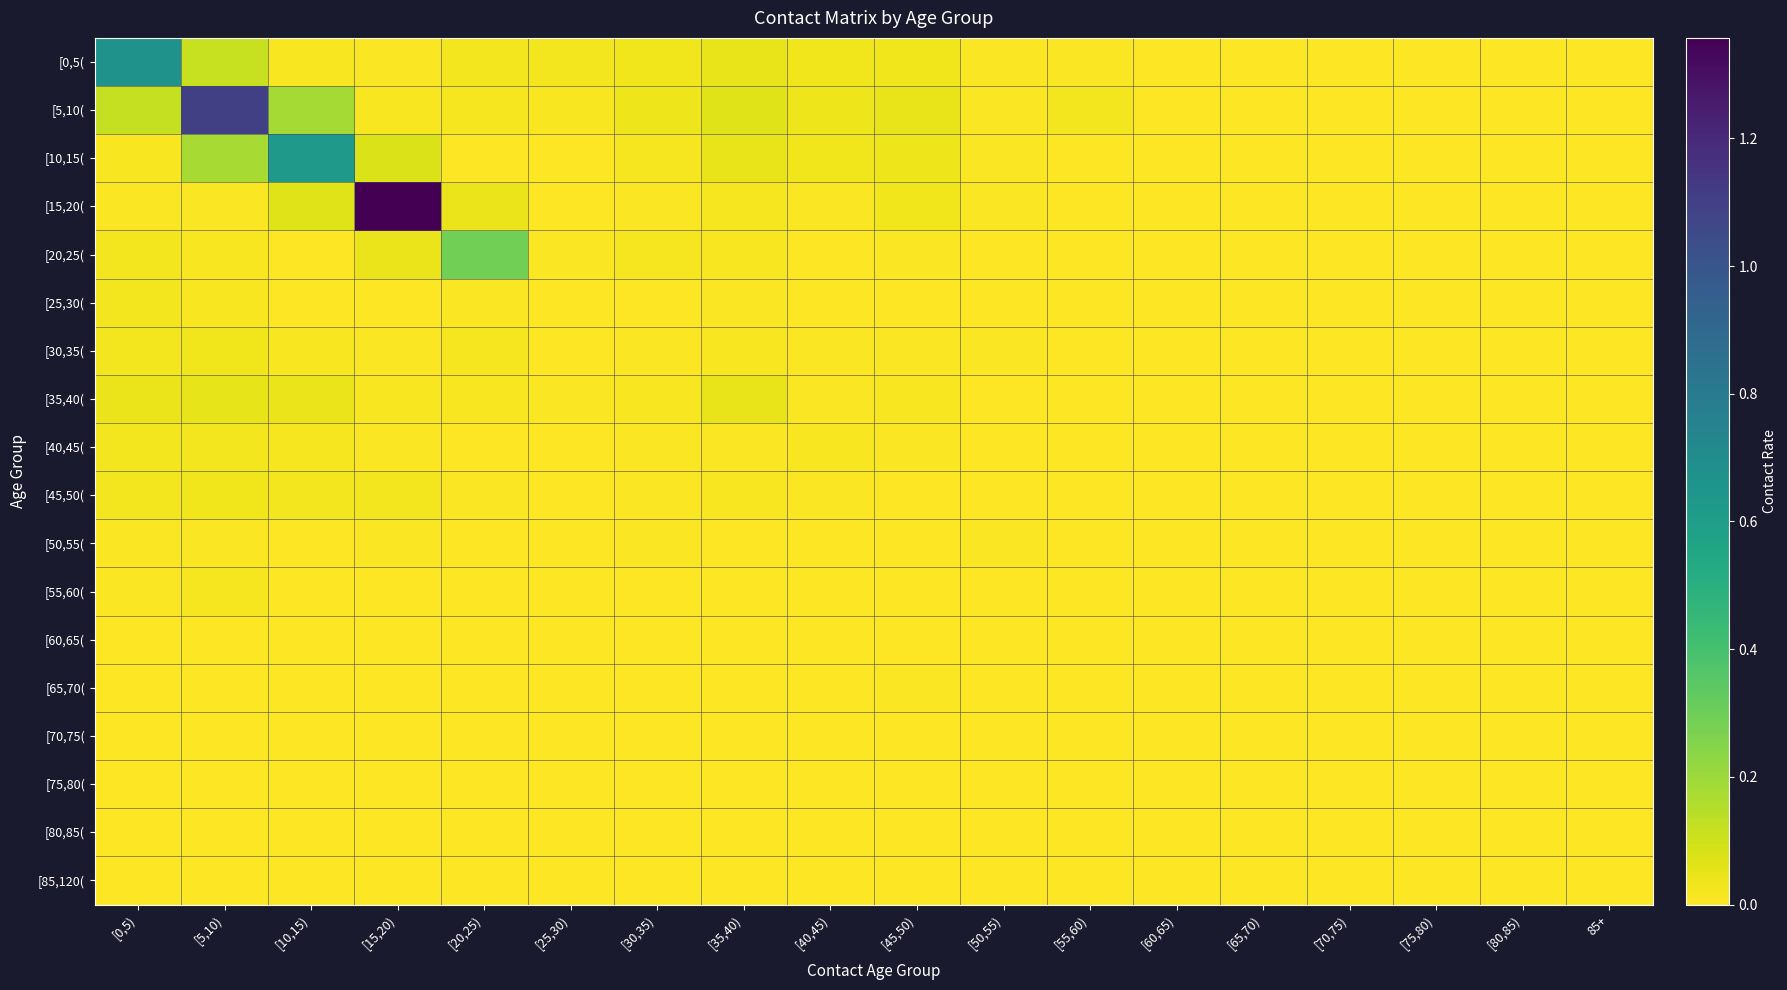

Reading right to left, transcribe all the data shown in this chart.

[0,5(: 85+=0.0	[80,85)=0.0	[75,80)=0.0	[70,75)=0.0	[65,70)=0.0	[60,65)=0.0	[55,60)=0.0	[50,55)=0.0	[45,50)=0.0	[40,45)=0.0	[35,40)=0.0	[30,35)=0.0	[25,30)=0.0	[20,25)=0.0	[15,20)=0.0	[10,15)=0.0	[5,10)=0.1	[0,5)=0.7
[5,10(: 85+=0.0	[80,85)=0.0	[75,80)=0.0	[70,75)=0.0	[65,70)=0.0	[60,65)=0.0	[55,60)=0.0	[50,55)=0.0	[45,50)=0.0	[40,45)=0.0	[35,40)=0.1	[30,35)=0.0	[25,30)=0.0	[20,25)=0.0	[15,20)=0.0	[10,15)=0.2	[5,10)=1.1	[0,5)=0.1
[10,15(: 85+=0.0	[80,85)=0.0	[75,80)=0.0	[70,75)=0.0	[65,70)=0.0	[60,65)=0.0	[55,60)=0.0	[50,55)=0.0	[45,50)=0.0	[40,45)=0.0	[35,40)=0.0	[30,35)=0.0	[25,30)=0.0	[20,25)=0.0	[15,20)=0.1	[10,15)=0.6	[5,10)=0.2	[0,5)=0.0
[15,20(: 85+=0.0	[80,85)=0.0	[75,80)=0.0	[70,75)=0.0	[65,70)=0.0	[60,65)=0.0	[55,60)=0.0	[50,55)=0.0	[45,50)=0.0	[40,45)=0.0	[35,40)=0.0	[30,35)=0.0	[25,30)=0.0	[20,25)=0.0	[15,20)=1.4	[10,15)=0.1	[5,10)=0.0	[0,5)=0.0
[20,25(: 85+=0.0	[80,85)=0.0	[75,80)=0.0	[70,75)=0.0	[65,70)=0.0	[60,65)=0.0	[55,60)=0.0	[50,55)=0.0	[45,50)=0.0	[40,45)=0.0	[35,40)=0.0	[30,35)=0.0	[25,30)=0.0	[20,25)=0.3	[15,20)=0.0	[10,15)=0.0	[5,10)=0.0	[0,5)=0.0
[25,30(: 85+=0.0	[80,85)=0.0	[75,80)=0.0	[70,75)=0.0	[65,70)=0.0	[60,65)=0.0	[55,60)=0.0	[50,55)=0.0	[45,50)=0.0	[40,45)=0.0	[35,40)=0.0	[30,35)=0.0	[25,30)=0.0	[20,25)=0.0	[15,20)=0.0	[10,15)=0.0	[5,10)=0.0	[0,5)=0.0
[30,35(: 85+=0.0	[80,85)=0.0	[75,80)=0.0	[70,75)=0.0	[65,70)=0.0	[60,65)=0.0	[55,60)=0.0	[50,55)=0.0	[45,50)=0.0	[40,45)=0.0	[35,40)=0.0	[30,35)=0.0	[25,30)=0.0	[20,25)=0.0	[15,20)=0.0	[10,15)=0.0	[5,10)=0.0	[0,5)=0.0
[35,40(: 85+=0.0	[80,85)=0.0	[75,80)=0.0	[70,75)=0.0	[65,70)=0.0	[60,65)=0.0	[55,60)=0.0	[50,55)=0.0	[45,50)=0.0	[40,45)=0.0	[35,40)=0.0	[30,35)=0.0	[25,30)=0.0	[20,25)=0.0	[15,20)=0.0	[10,15)=0.0	[5,10)=0.1	[0,5)=0.0
[40,45(: 85+=0.0	[80,85)=0.0	[75,80)=0.0	[70,75)=0.0	[65,70)=0.0	[60,65)=0.0	[55,60)=0.0	[50,55)=0.0	[45,50)=0.0	[40,45)=0.0	[35,40)=0.0	[30,35)=0.0	[25,30)=0.0	[20,25)=0.0	[15,20)=0.0	[10,15)=0.0	[5,10)=0.0	[0,5)=0.0
[45,50(: 85+=0.0	[80,85)=0.0	[75,80)=0.0	[70,75)=0.0	[65,70)=0.0	[60,65)=0.0	[55,60)=0.0	[50,55)=0.0	[45,50)=0.0	[40,45)=0.0	[35,40)=0.0	[30,35)=0.0	[25,30)=0.0	[20,25)=0.0	[15,20)=0.0	[10,15)=0.0	[5,10)=0.0	[0,5)=0.0
[50,55(: 85+=0.0	[80,85)=0.0	[75,80)=0.0	[70,75)=0.0	[65,70)=0.0	[60,65)=0.0	[55,60)=0.0	[50,55)=0.0	[45,50)=0.0	[40,45)=0.0	[35,40)=0.0	[30,35)=0.0	[25,30)=0.0	[20,25)=0.0	[15,20)=0.0	[10,15)=0.0	[5,10)=0.0	[0,5)=0.0
[55,60(: 85+=0.0	[80,85)=0.0	[75,80)=0.0	[70,75)=0.0	[65,70)=0.0	[60,65)=0.0	[55,60)=0.0	[50,55)=0.0	[45,50)=0.0	[40,45)=0.0	[35,40)=0.0	[30,35)=0.0	[25,30)=0.0	[20,25)=0.0	[15,20)=0.0	[10,15)=0.0	[5,10)=0.0	[0,5)=0.0
[60,65(: 85+=0.0	[80,85)=0.0	[75,80)=0.0	[70,75)=0.0	[65,70)=0.0	[60,65)=0.0	[55,60)=0.0	[50,55)=0.0	[45,50)=0.0	[40,45)=0.0	[35,40)=0.0	[30,35)=0.0	[25,30)=0.0	[20,25)=0.0	[15,20)=0.0	[10,15)=0.0	[5,10)=0.0	[0,5)=0.0
[65,70(: 85+=0.0	[80,85)=0.0	[75,80)=0.0	[70,75)=0.0	[65,70)=0.0	[60,65)=0.0	[55,60)=0.0	[50,55)=0.0	[45,50)=0.0	[40,45)=0.0	[35,40)=0.0	[30,35)=0.0	[25,30)=0.0	[20,25)=0.0	[15,20)=0.0	[10,15)=0.0	[5,10)=0.0	[0,5)=0.0
[70,75(: 85+=0.0	[80,85)=0.0	[75,80)=0.0	[70,75)=0.0	[65,70)=0.0	[60,65)=0.0	[55,60)=0.0	[50,55)=0.0	[45,50)=0.0	[40,45)=0.0	[35,40)=0.0	[30,35)=0.0	[25,30)=0.0	[20,25)=0.0	[15,20)=0.0	[10,15)=0.0	[5,10)=0.0	[0,5)=0.0
[75,80(: 85+=0.0	[80,85)=0.0	[75,80)=0.0	[70,75)=0.0	[65,70)=0.0	[60,65)=0.0	[55,60)=0.0	[50,55)=0.0	[45,50)=0.0	[40,45)=0.0	[35,40)=0.0	[30,35)=0.0	[25,30)=0.0	[20,25)=0.0	[15,20)=0.0	[10,15)=0.0	[5,10)=0.0	[0,5)=0.0
[80,85(: 85+=0.0	[80,85)=0.0	[75,80)=0.0	[70,75)=0.0	[65,70)=0.0	[60,65)=0.0	[55,60)=0.0	[50,55)=0.0	[45,50)=0.0	[40,45)=0.0	[35,40)=0.0	[30,35)=0.0	[25,30)=0.0	[20,25)=0.0	[15,20)=0.0	[10,15)=0.0	[5,10)=0.0	[0,5)=0.0
[85,120(: 85+=0.0	[80,85)=0.0	[75,80)=0.0	[70,75)=0.0	[65,70)=0.0	[60,65)=0.0	[55,60)=0.0	[50,55)=0.0	[45,50)=0.0	[40,45)=0.0	[35,40)=0.0	[30,35)=0.0	[25,30)=0.0	[20,25)=0.0	[15,20)=0.0	[10,15)=0.0	[5,10)=0.0	[0,5)=0.0